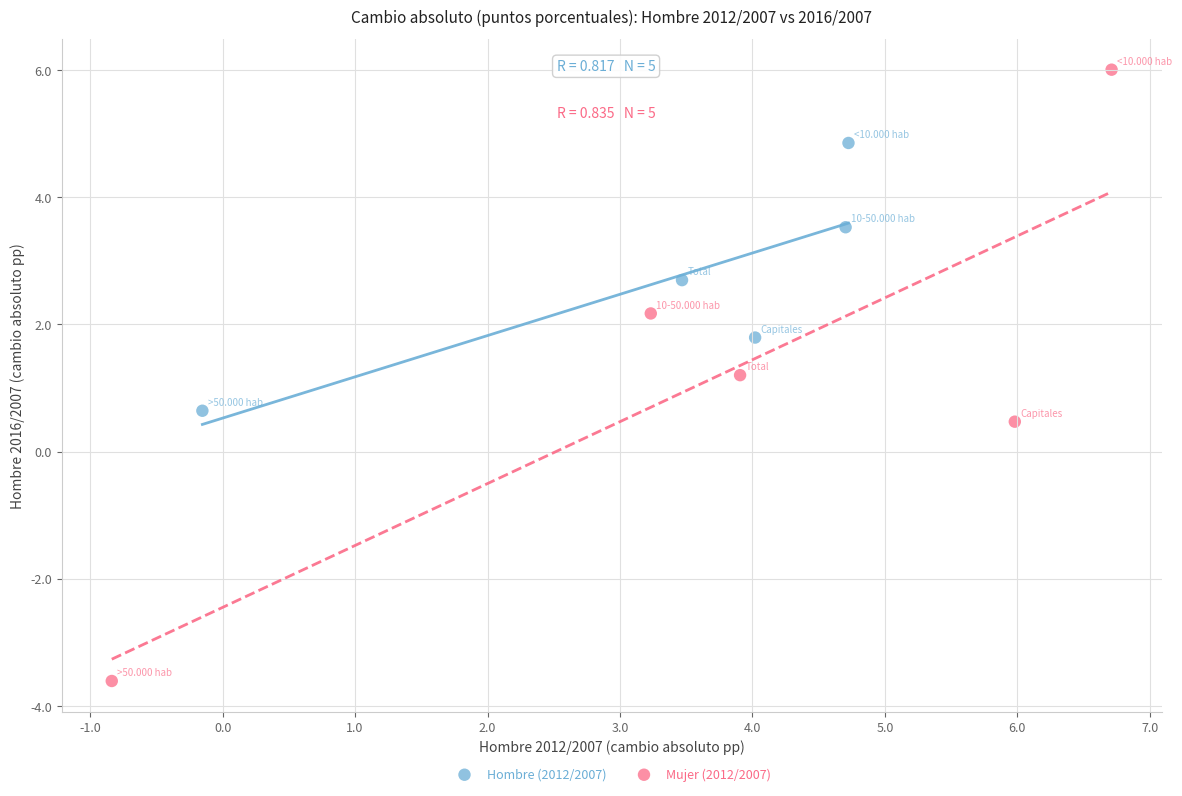

Which series reaches the minimum Y coordinate?

Mujer (2012/2007)